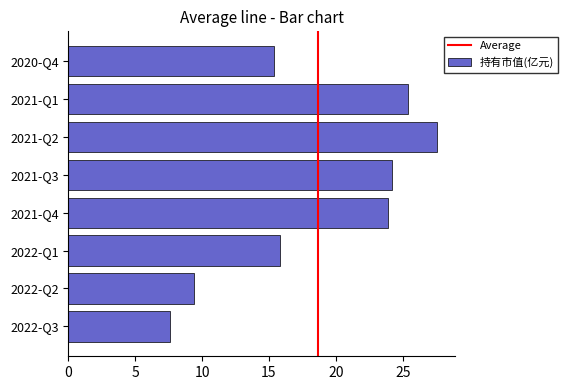

How many data points are less than 23?

4